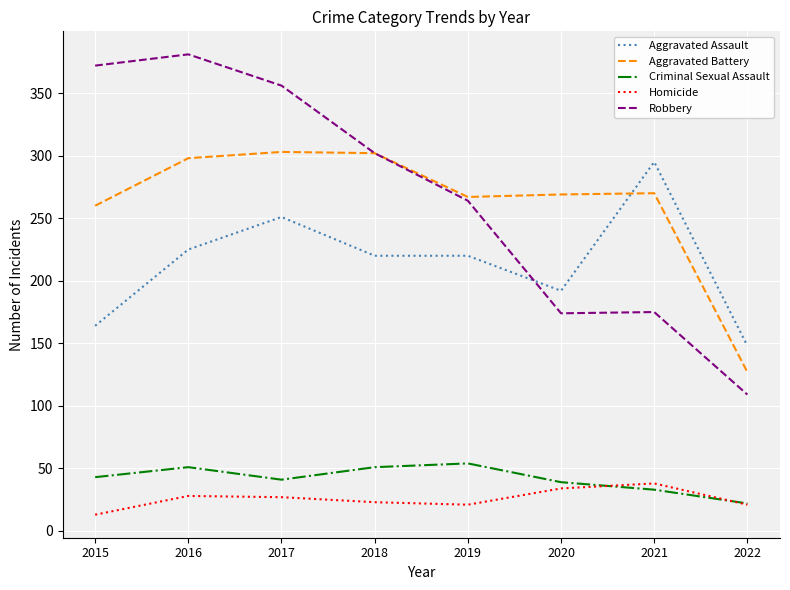

How many intersections are there between Aggravated Assault and Aggravated Battery?

1